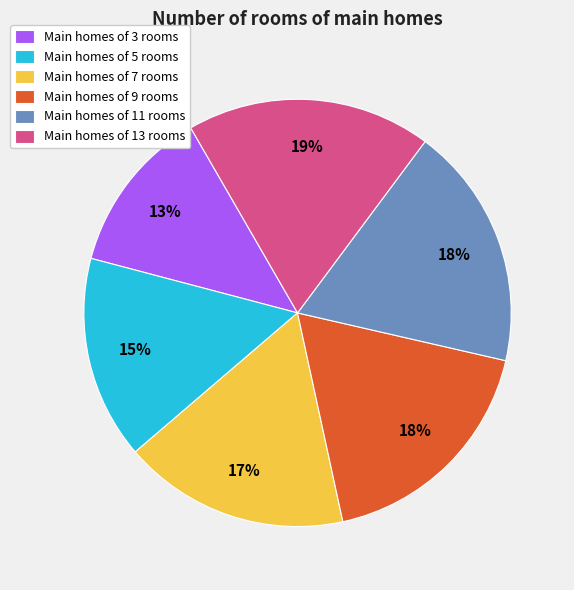

Is there any slice that represents more than half of the pie?

No